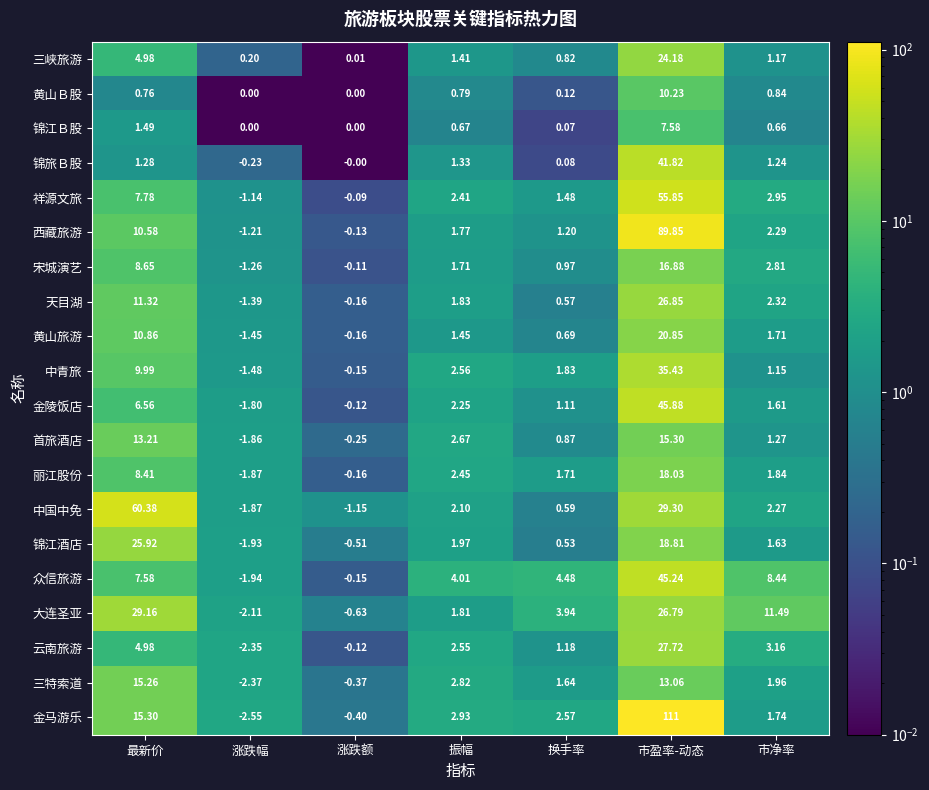

Rank the categories by 众信旅游 value from highest to lowest.

市盈率-动态, 市净率, 最新价, 换手率, 振幅, 涨跌额, 涨跌幅